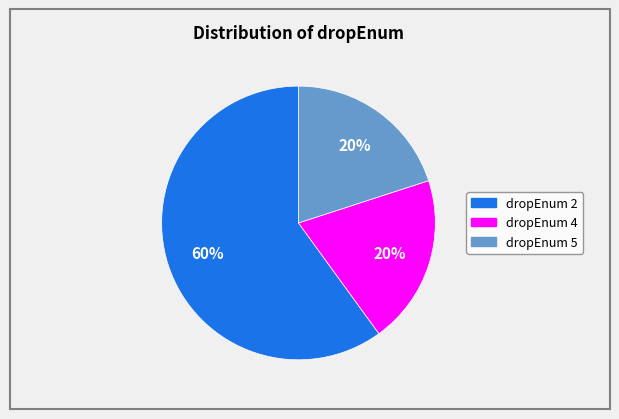

To the nearest percent, what is the difference between the largest and smallest slice percentages?

40%